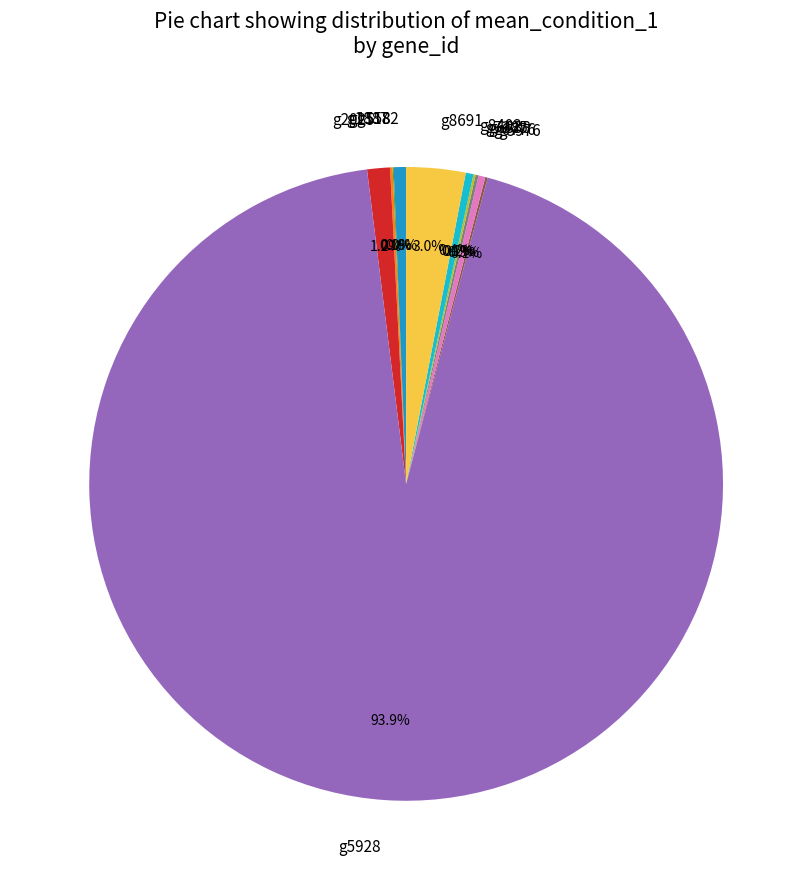

Is there a majority slice in this chart?

Yes